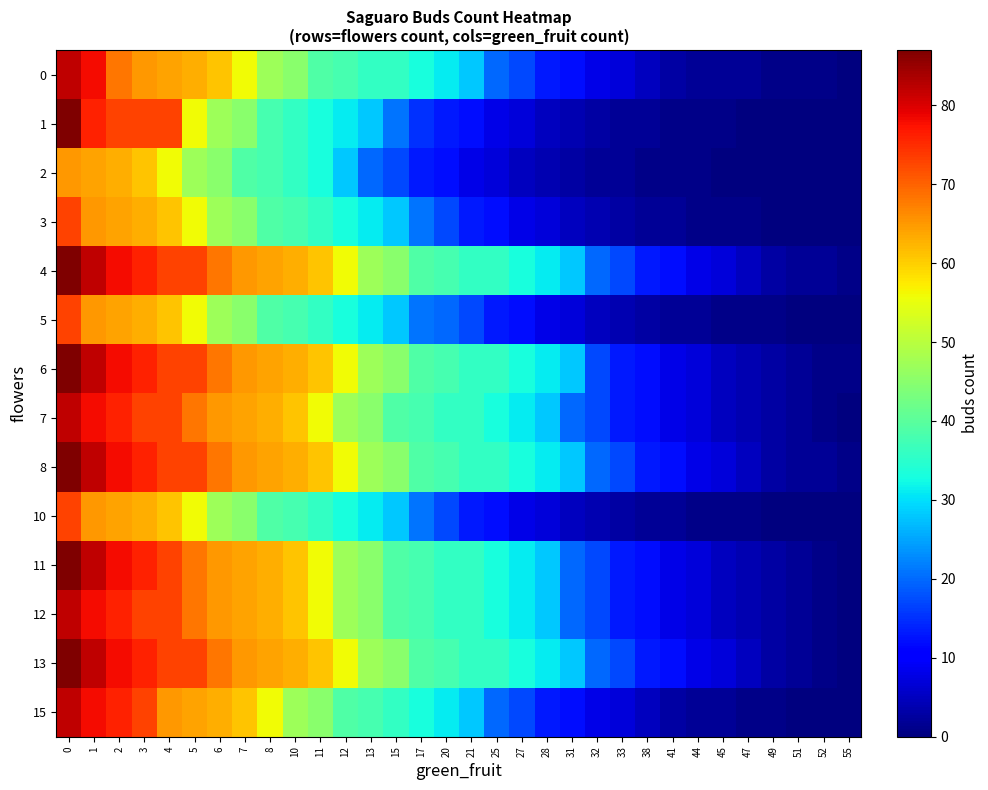

Reading left to right, transcribe all the data shown in this chart.

0: 0=82	1=78	2=68	3=65	4=64	5=63	6=61	7=56	8=47	10=45	11=39	12=38	13=36	15=36	17=33	20=31	21=28	25=20	27=17	28=13	31=12	32=8	33=7	38=5	41=3	44=2	45=2	47=2	49=1	51=1	52=1	55=0
1: 0=87	1=76	2=73	3=73	4=73	5=56	6=47	7=45	8=38	10=36	11=33	12=31	13=28	15=21	17=15	20=13	21=12	25=8	27=7	28=5	31=4	32=3	33=2	38=2	41=1	44=1	45=1	47=0	49=0	51=0	52=0	55=0
2: 0=65	1=64	2=63	3=61	4=56	5=47	6=45	7=39	8=38	10=36	11=33	12=28	13=20	15=17	17=13	20=12	21=8	25=7	27=5	28=4	31=3	32=2	33=2	38=1	41=1	44=1	45=0	47=0	49=0	51=0	52=0	55=0
3: 0=73	1=65	2=64	3=63	4=61	5=56	6=47	7=45	8=39	10=38	11=36	12=33	13=31	15=28	17=21	20=17	21=13	25=12	27=8	28=7	31=5	32=4	33=3	38=2	41=2	44=1	45=1	47=1	49=0	51=0	52=0	55=0
4: 0=87	1=82	2=78	3=76	4=73	5=73	6=68	7=65	8=64	10=63	11=61	12=56	13=47	15=45	17=39	20=38	21=36	25=36	27=33	28=31	31=28	32=20	33=17	38=13	41=12	44=8	45=7	47=5	49=3	51=2	52=2	55=1
5: 0=73	1=65	2=64	3=63	4=61	5=56	6=47	7=45	8=39	10=38	11=36	12=33	13=31	15=28	17=21	20=20	21=17	25=13	27=12	28=8	31=7	32=5	33=4	38=3	41=2	44=2	45=1	47=1	49=1	51=0	52=0	55=0
6: 0=87	1=82	2=78	3=76	4=73	5=73	6=68	7=65	8=64	10=63	11=61	12=56	13=47	15=45	17=39	20=38	21=36	25=36	27=33	28=31	31=28	32=17	33=13	38=12	41=8	44=7	45=5	47=4	49=3	51=2	52=1	55=1
7: 0=82	1=78	2=76	3=73	4=73	5=68	6=65	7=64	8=63	10=61	11=56	12=47	13=45	15=39	17=38	20=36	21=36	25=33	27=31	28=28	31=20	32=17	33=13	38=12	41=8	44=7	45=5	47=4	49=3	51=2	52=1	55=0
8: 0=87	1=82	2=78	3=76	4=73	5=73	6=68	7=65	8=64	10=63	11=61	12=56	13=47	15=45	17=39	20=38	21=36	25=36	27=33	28=31	31=28	32=20	33=17	38=13	41=12	44=8	45=7	47=5	49=3	51=2	52=2	55=1
10: 0=73	1=65	2=64	3=63	4=61	5=56	6=47	7=45	8=39	10=38	11=36	12=33	13=31	15=28	17=21	20=17	21=13	25=12	27=8	28=7	31=5	32=4	33=3	38=2	41=2	44=1	45=1	47=1	49=0	51=0	52=0	55=0
11: 0=87	1=82	2=78	3=76	4=73	5=68	6=65	7=64	8=63	10=61	11=56	12=47	13=45	15=39	17=38	20=36	21=36	25=33	27=31	28=28	31=20	32=17	33=13	38=12	41=8	44=7	45=5	47=4	49=3	51=2	52=1	55=0
12: 0=82	1=78	2=76	3=73	4=73	5=68	6=65	7=64	8=63	10=61	11=56	12=47	13=45	15=39	17=38	20=36	21=36	25=33	27=31	28=28	31=20	32=17	33=13	38=12	41=8	44=7	45=5	47=4	49=3	51=2	52=1	55=0
13: 0=87	1=82	2=78	3=76	4=73	5=73	6=68	7=65	8=64	10=63	11=61	12=56	13=47	15=45	17=39	20=38	21=36	25=36	27=33	28=31	31=28	32=20	33=17	38=13	41=12	44=8	45=7	47=5	49=3	51=2	52=1	55=0
15: 0=82	1=78	2=76	3=73	4=65	5=64	6=63	7=61	8=56	10=47	11=45	12=39	13=38	15=36	17=33	20=31	21=28	25=20	27=17	28=13	31=12	32=8	33=7	38=5	41=3	44=2	45=2	47=1	49=1	51=0	52=0	55=0